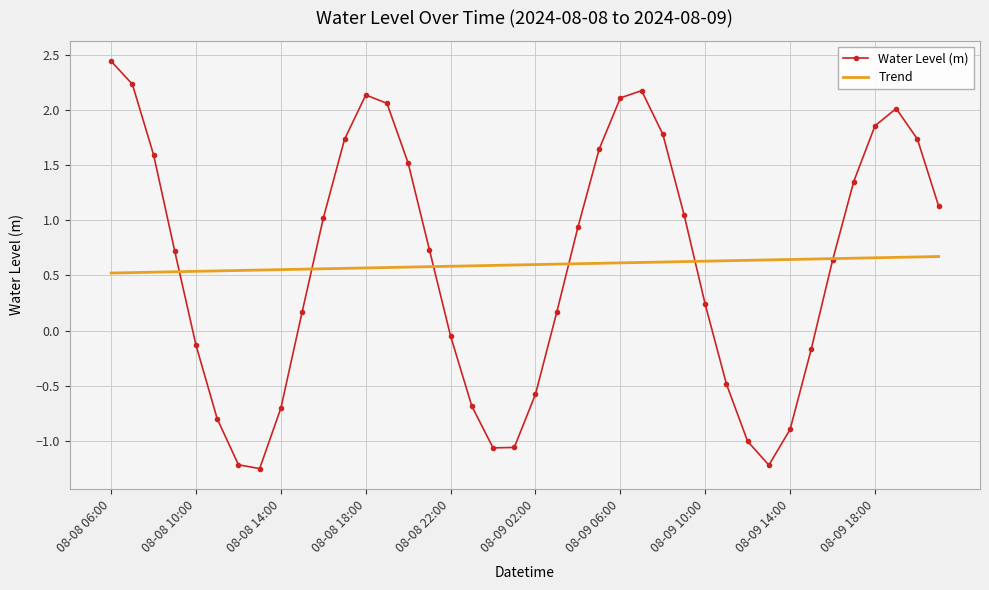

Which series has the largest range (max minus min)?

Water Level (m)